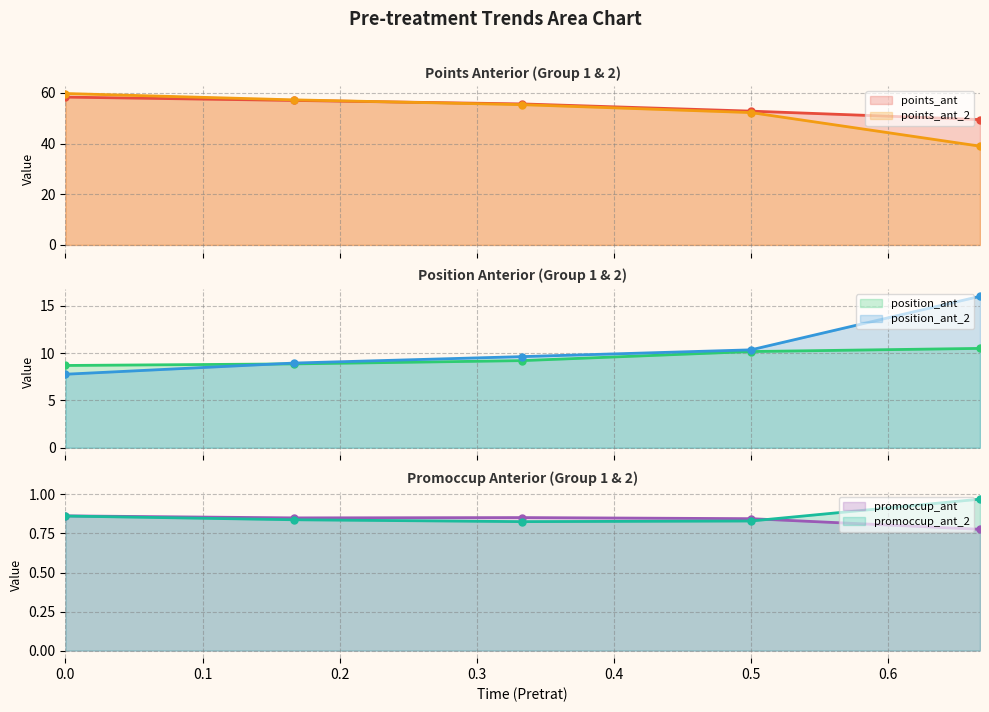

Reading left to right, what are all the values shown in this chart?

points_ant: 0=58.4	0.167=57.1	0.333=55.7	0.5=52.8	0.667=49.5
position_ant: 0=8.7	0.167=8.9	0.333=9.2	0.5=10.2	0.667=10.5
promoccup_ant: 0=0.9	0.167=0.8	0.333=0.9	0.5=0.8	0.667=0.8
points_ant_2: 0=59.8	0.167=57.3	0.333=55.4	0.5=52.3	0.667=39.0
position_ant_2: 0=7.8	0.167=9.0	0.333=9.6	0.5=10.3	0.667=16.0
promoccup_ant_2: 0=0.9	0.167=0.8	0.333=0.8	0.5=0.8	0.667=1.0